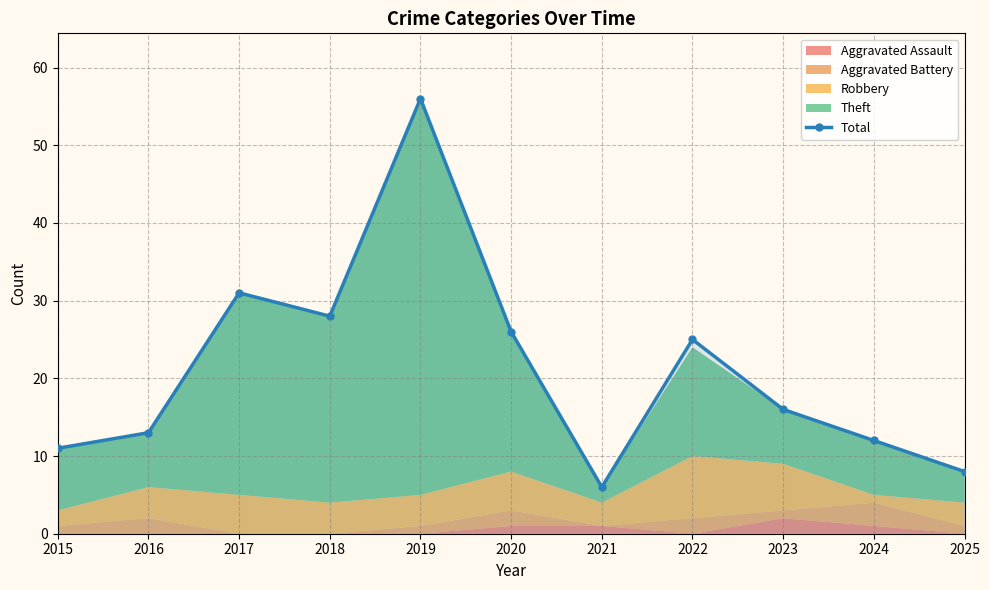

What is the average value?

21